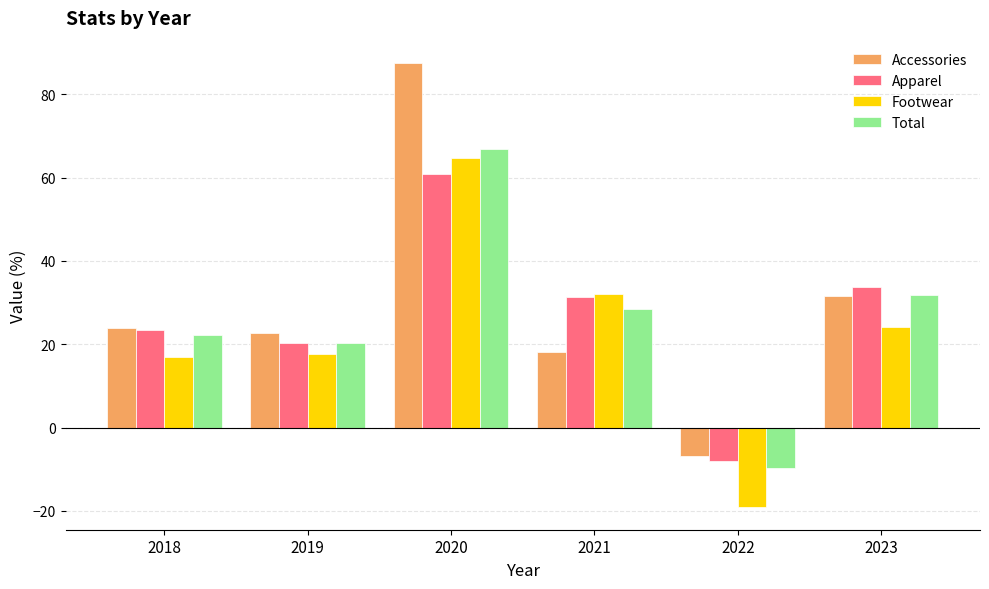

What is the difference between the Apparel values at 2021 and 2019?

10.9